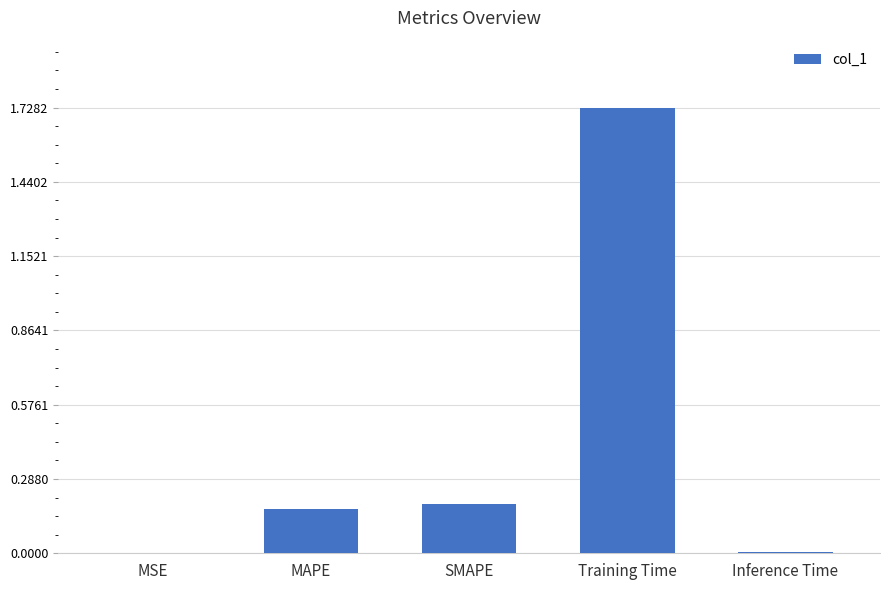

Which has a higher value, MSE or Training Time?

Training Time